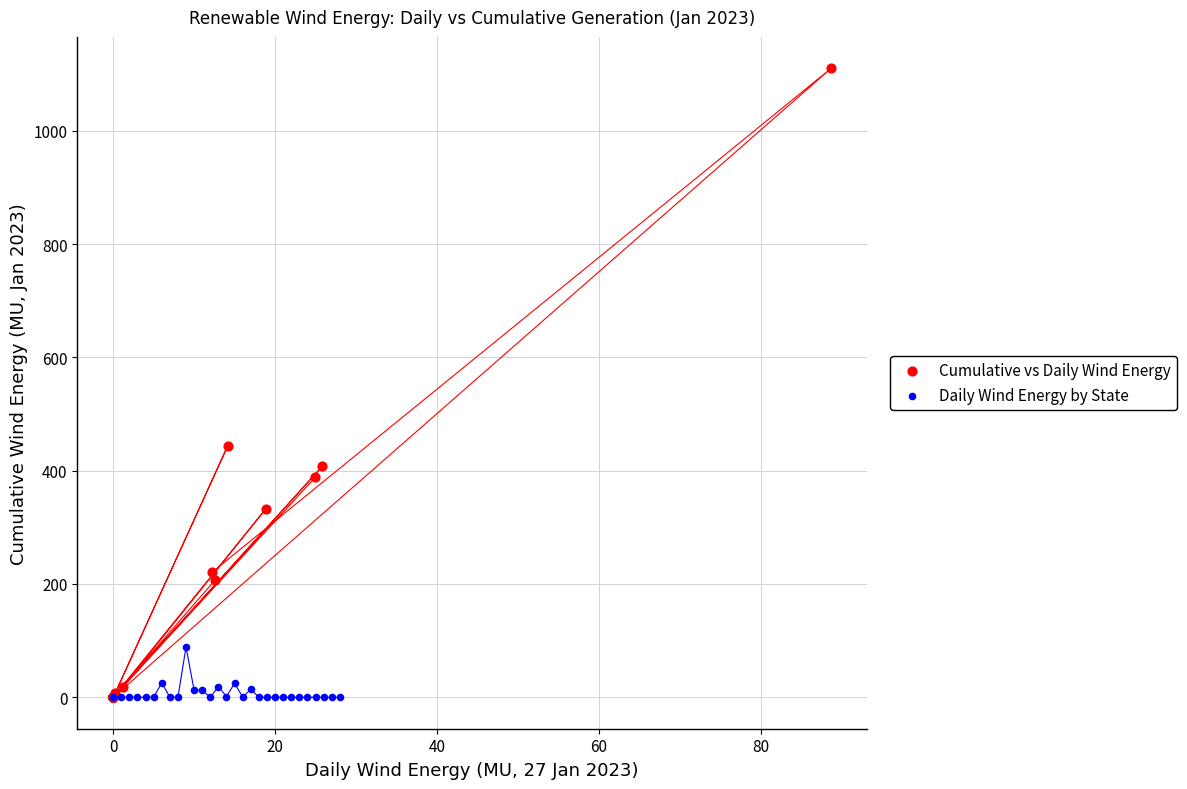

Which series contains the highest Y value?

Cumulative vs Daily Wind Energy